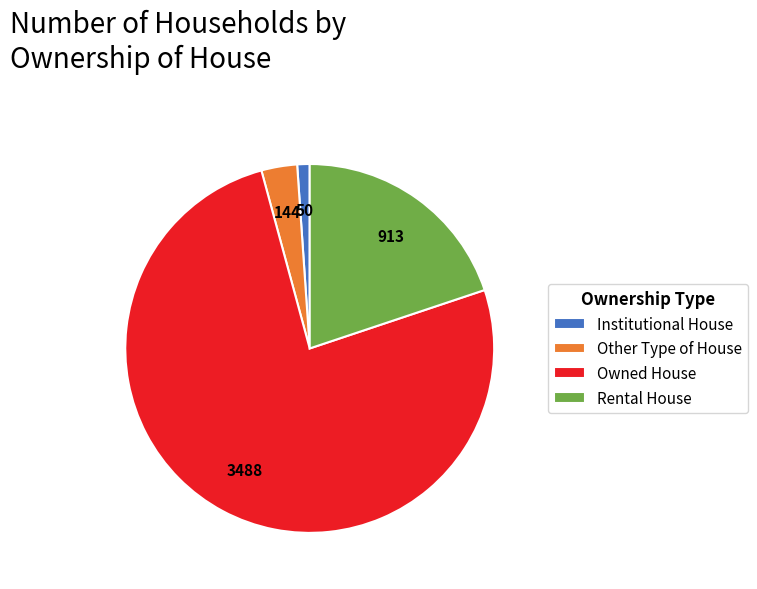

True or false: Rental House accounts for 20% of the total.

True